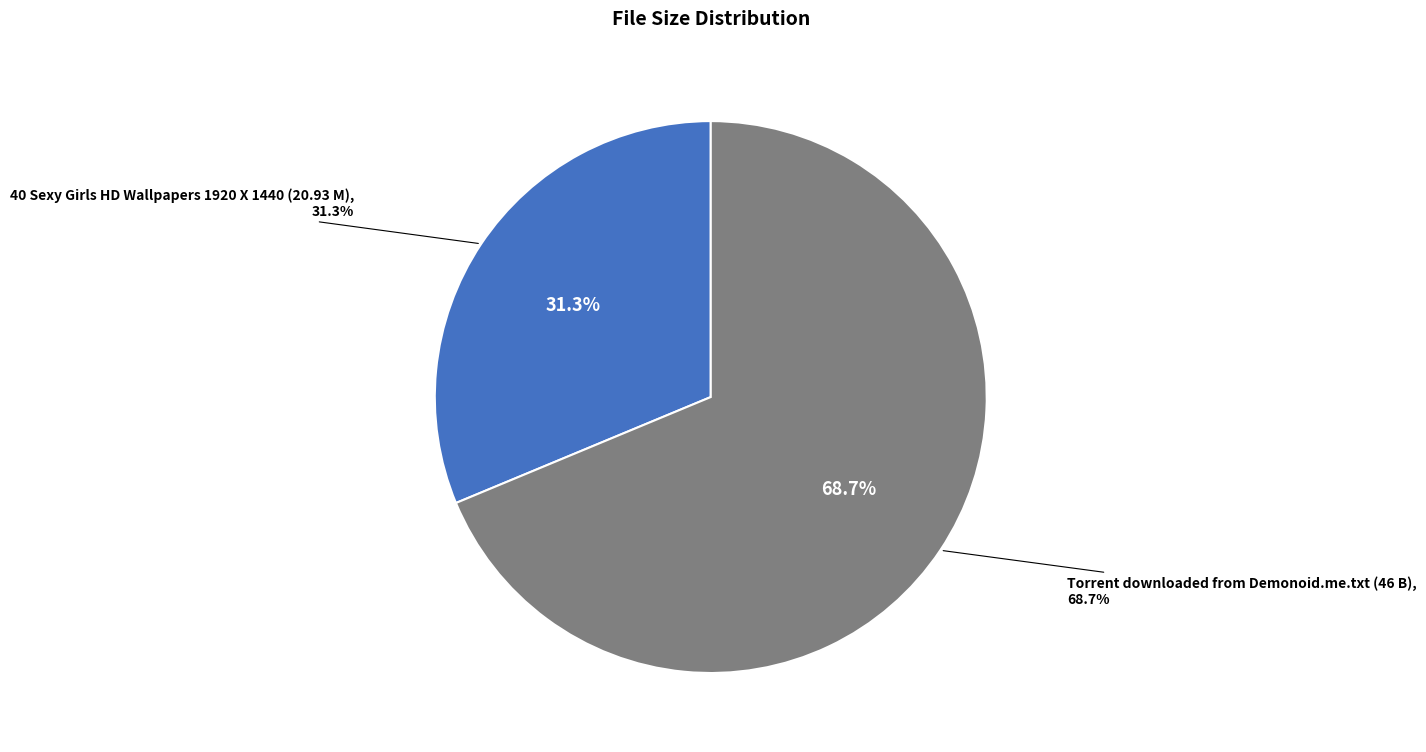

How many slices are in this pie chart?

2